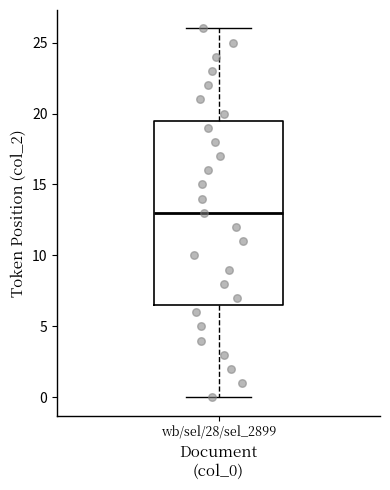

Read this box plot against the y-axis: the position of the median line, the range covered by the box, and the ends of both whiskers. The values are not printed on the chart, so give them approximately, as read against the axis.

median 13.0, box 6.5 to 19.5, whiskers 0.0 to 26.0